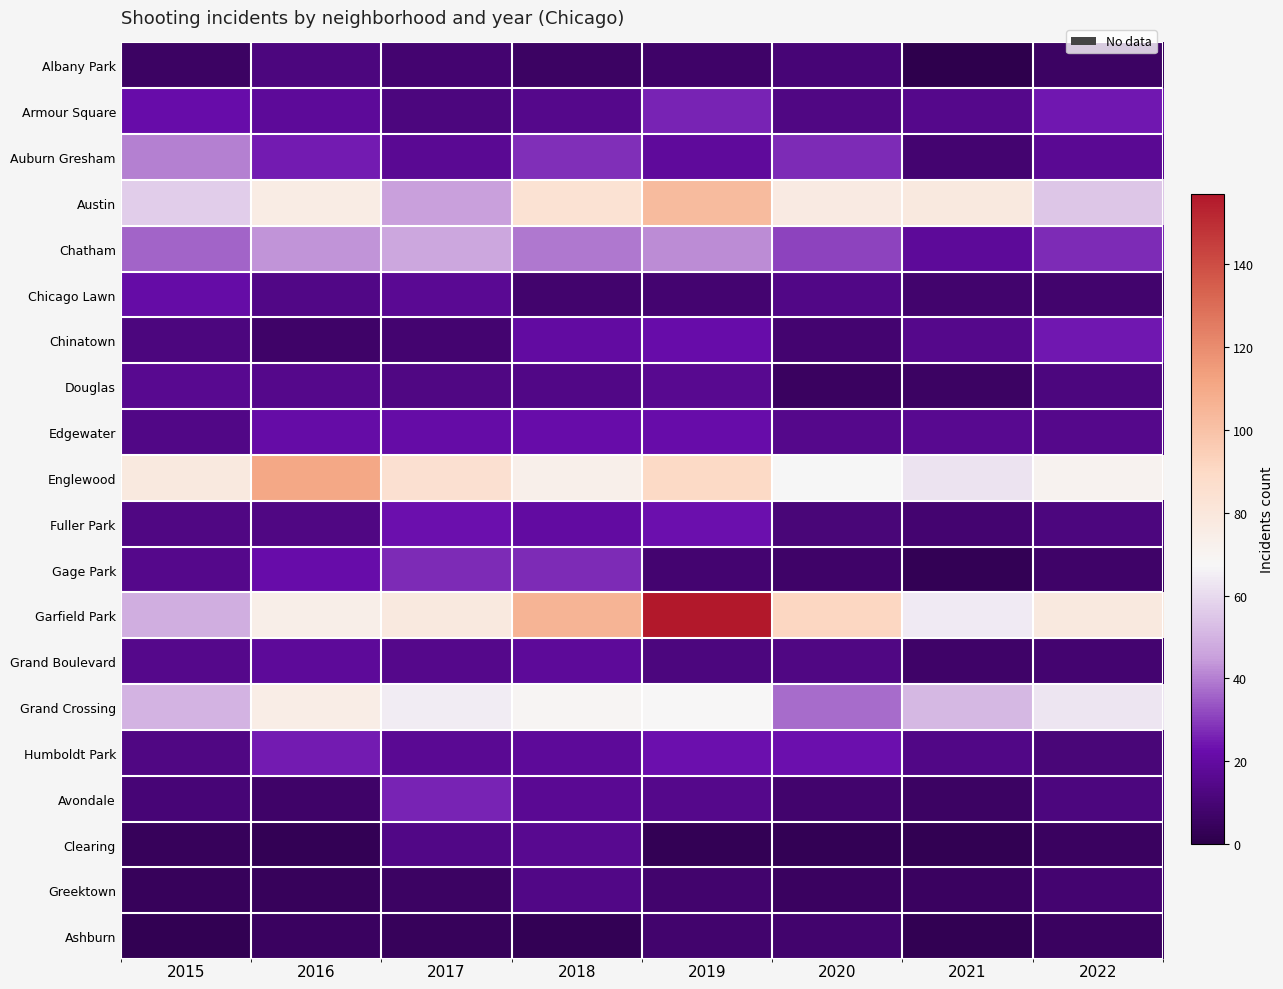

Rank the series by their maximum value, from lowest to highest.

Ashburn, Albany Park, Greektown, Douglas, Clearing, Grand Boulevard, Chicago Lawn, Edgewater, Fuller Park, Chinatown, Humboldt Park, Armour Square, Avondale, Gage Park, Auburn Gresham, Chatham, Grand Crossing, Austin, Englewood, Garfield Park